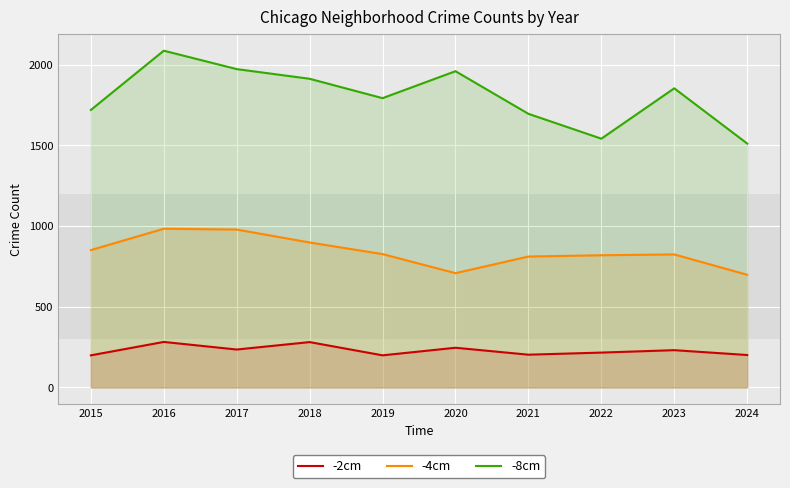

Which series has the largest range (max minus min)?

-8cm